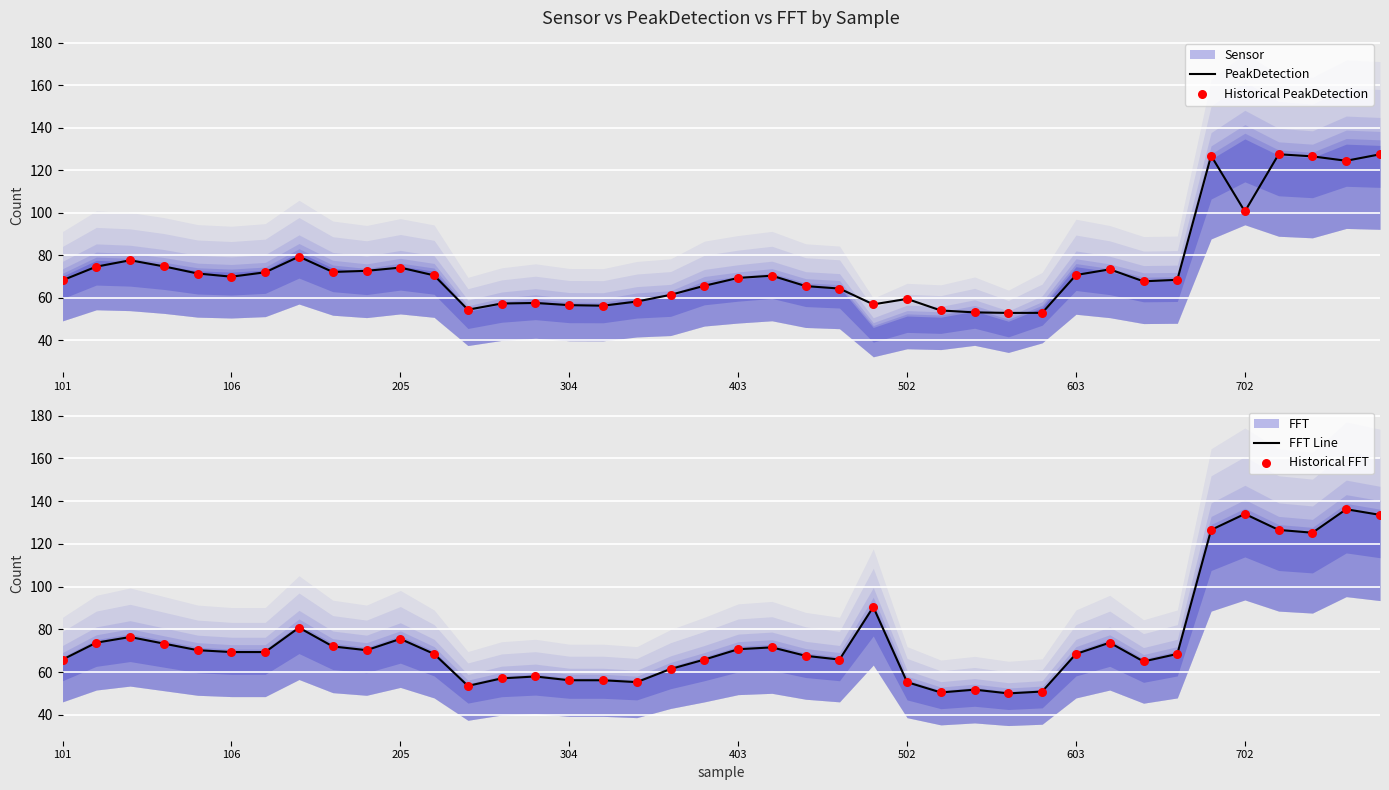

At which category is the sum across all series the highest?

39